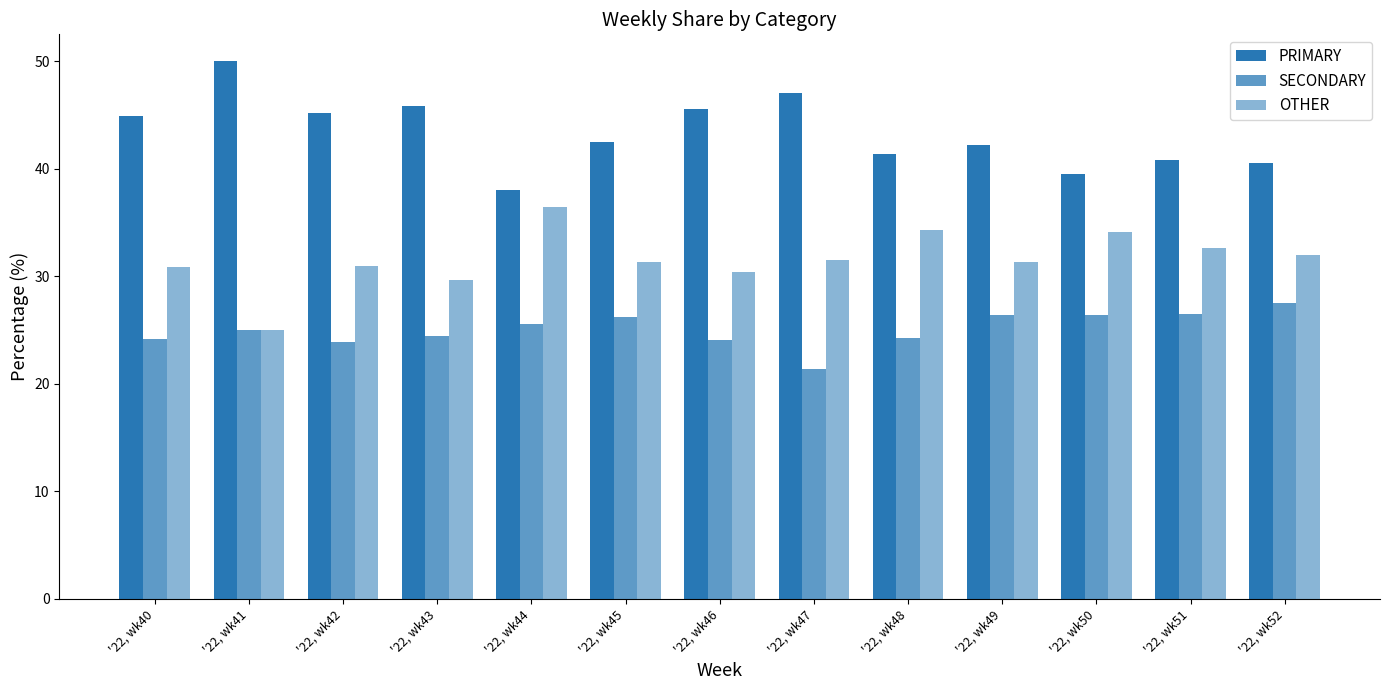

Reading left to right, transcribe all the data shown in this chart.

PRIMARY: '22, wk40=44.9	'22, wk41=50.0	'22, wk42=45.2	'22, wk43=45.8	'22, wk44=38.0	'22, wk45=42.5	'22, wk46=45.5	'22, wk47=47.1	'22, wk48=41.4	'22, wk49=42.2	'22, wk50=39.5	'22, wk51=40.8	'22, wk52=40.5
SECONDARY: '22, wk40=24.2	'22, wk41=25.0	'22, wk42=23.9	'22, wk43=24.5	'22, wk44=25.6	'22, wk45=26.2	'22, wk46=24.1	'22, wk47=21.4	'22, wk48=24.2	'22, wk49=26.4	'22, wk50=26.4	'22, wk51=26.5	'22, wk52=27.5
OTHER: '22, wk40=30.9	'22, wk41=25.0	'22, wk42=31.0	'22, wk43=29.7	'22, wk44=36.4	'22, wk45=31.3	'22, wk46=30.4	'22, wk47=31.5	'22, wk48=34.3	'22, wk49=31.3	'22, wk50=34.1	'22, wk51=32.7	'22, wk52=31.9